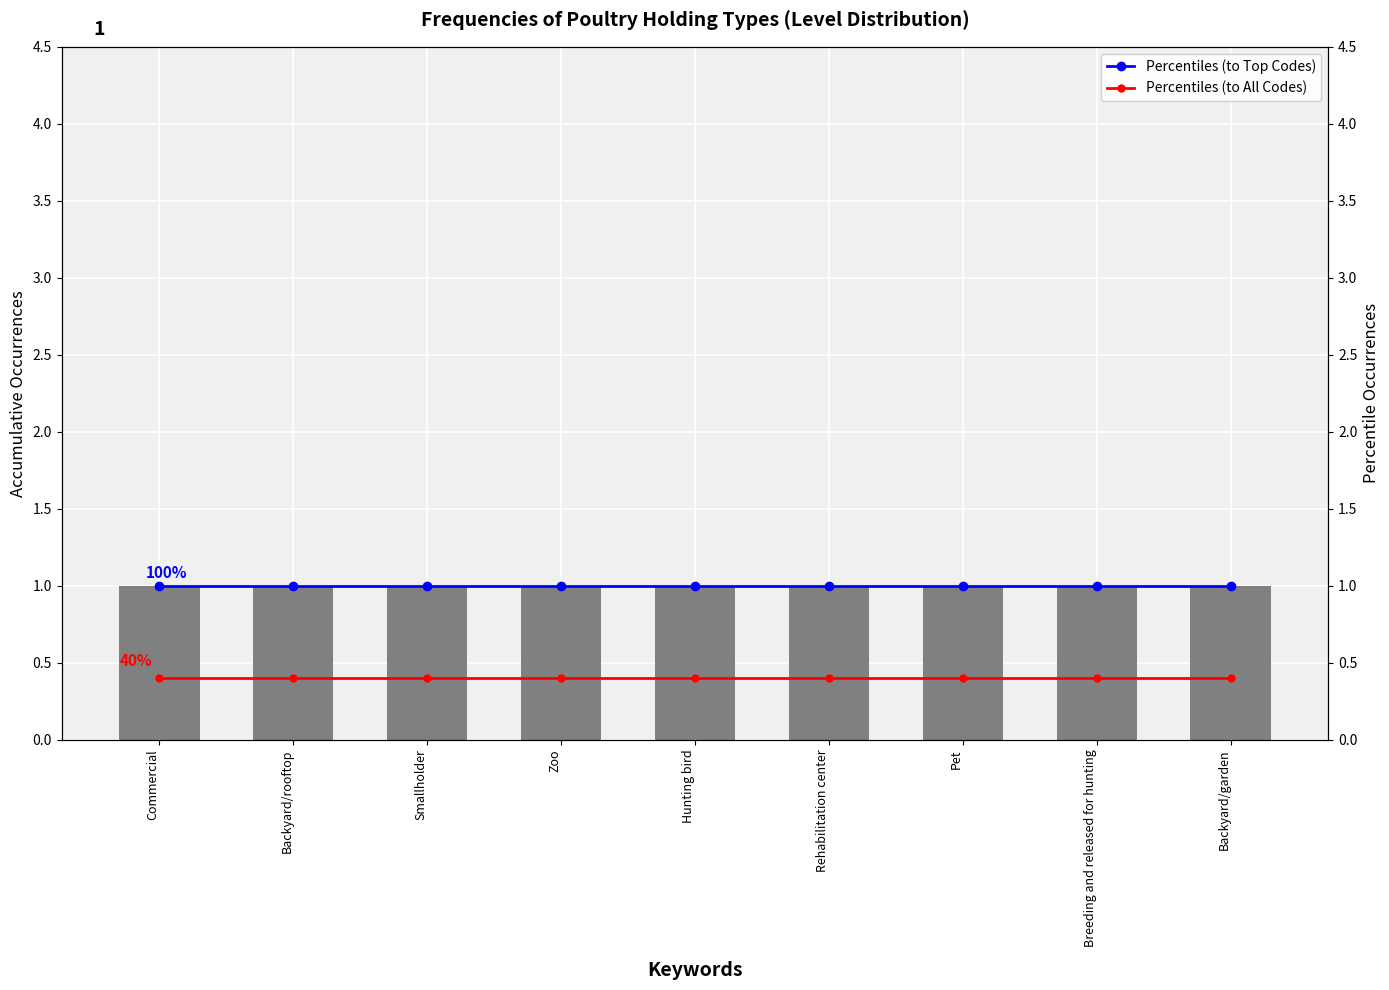

At which label is Percentiles (to All Codes) closest to 0?

Commercial